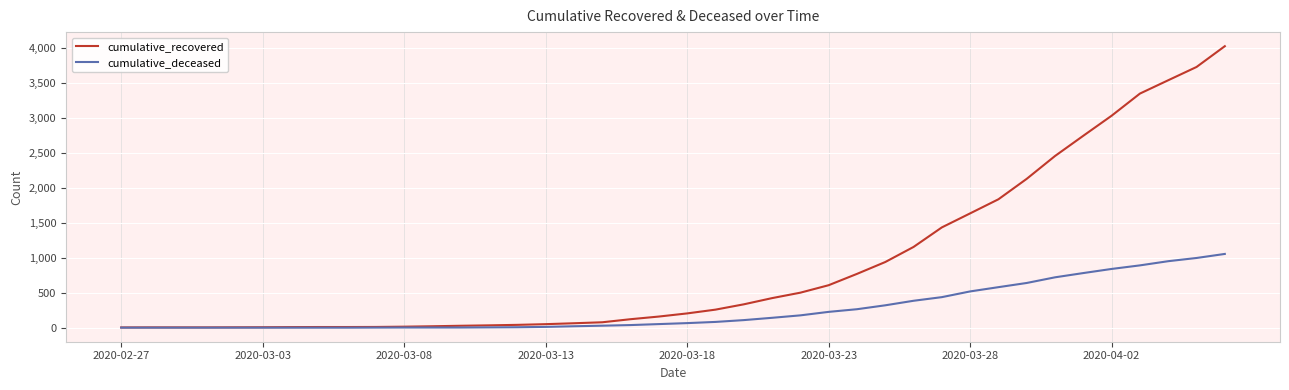

What is the maximum value shown in the chart?

4032